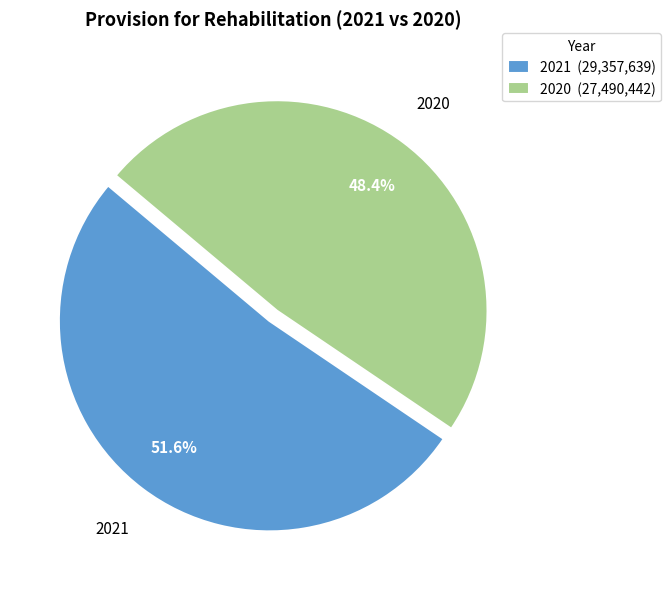

Count the number of slices in the pie.

2